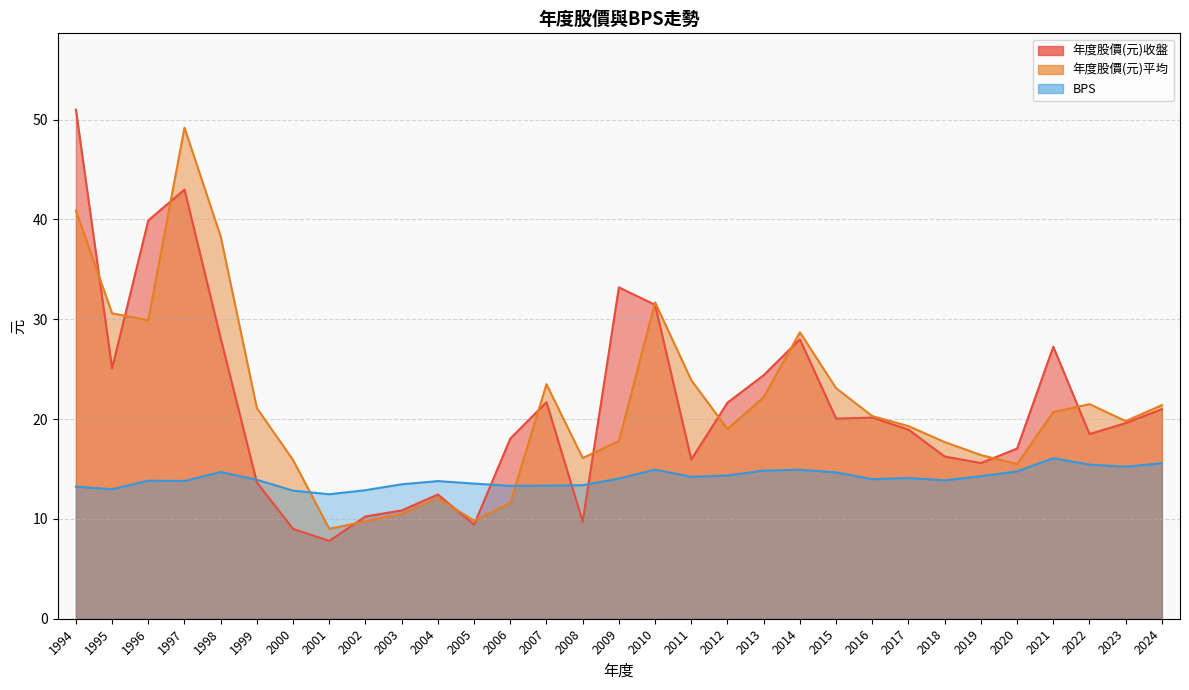

At how many categories does at least one series exceed 48?

2